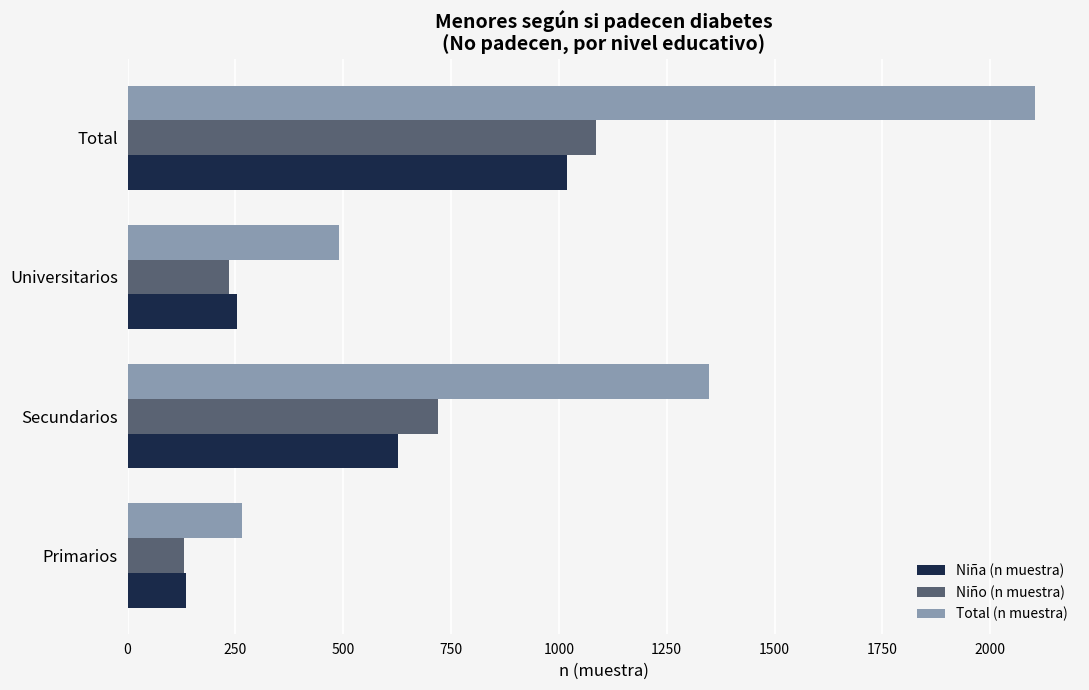

At which label is Niña (n muestra) closest to 577?

Secundarios